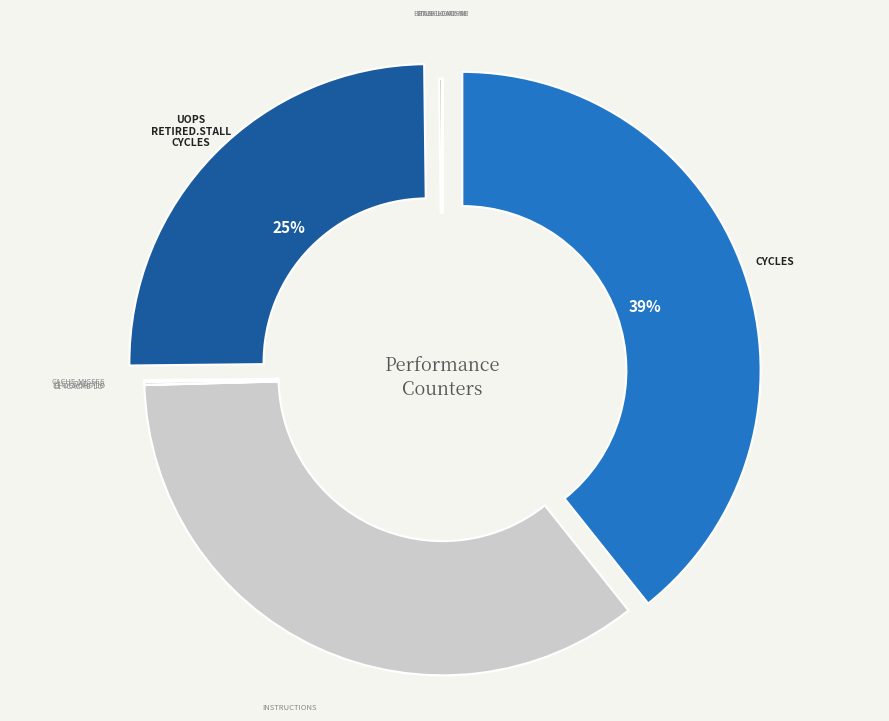

What is the largest slice in the pie chart?

cycles